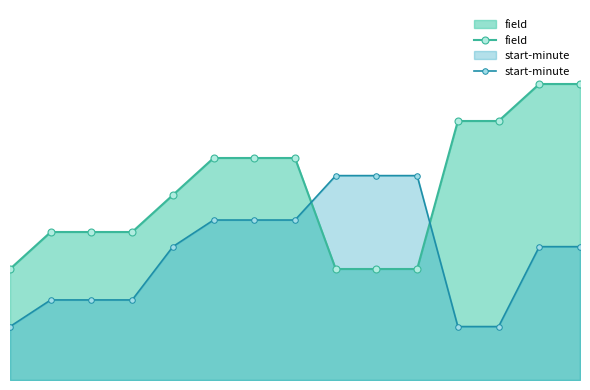

Reading right to left, what are all the values shown in this chart?

field: 14=8.0	13=8.0	12=7.0	11=7.0	10=3.0	9=3.0	8=3.0	7=6.0	6=6.0	5=6.0	4=5.0	3=4.0	2=4.0	1=4.0	0=3.0
start-minute: 14=3.6	13=3.6	12=1.4	11=1.4	10=5.5	9=5.5	8=5.5	7=4.3	6=4.3	5=4.3	4=3.6	3=2.2	2=2.2	1=2.2	0=1.4